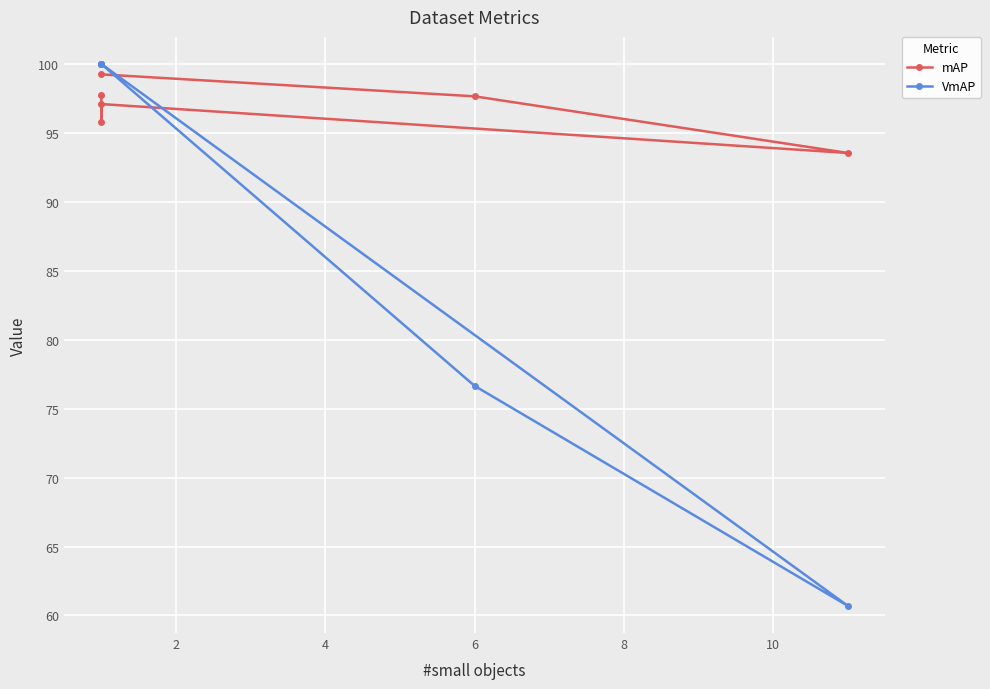

Which series has the largest total across all categories?

mAP